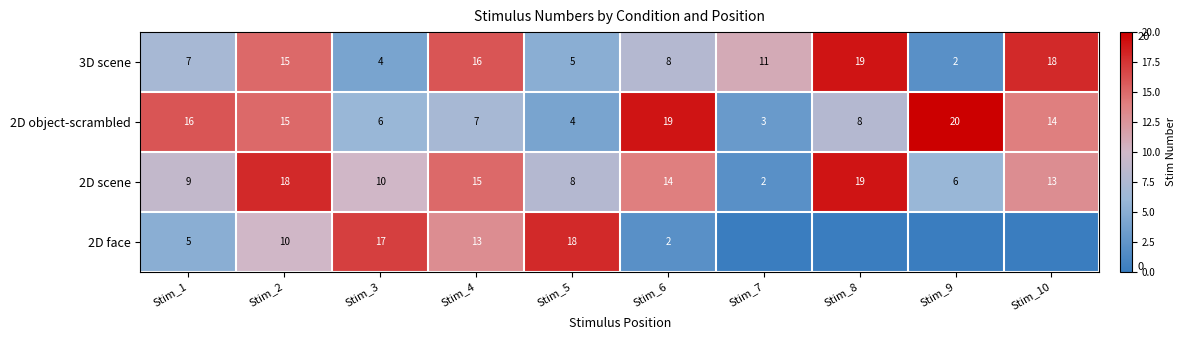

What is the maximum value shown in the chart?

20